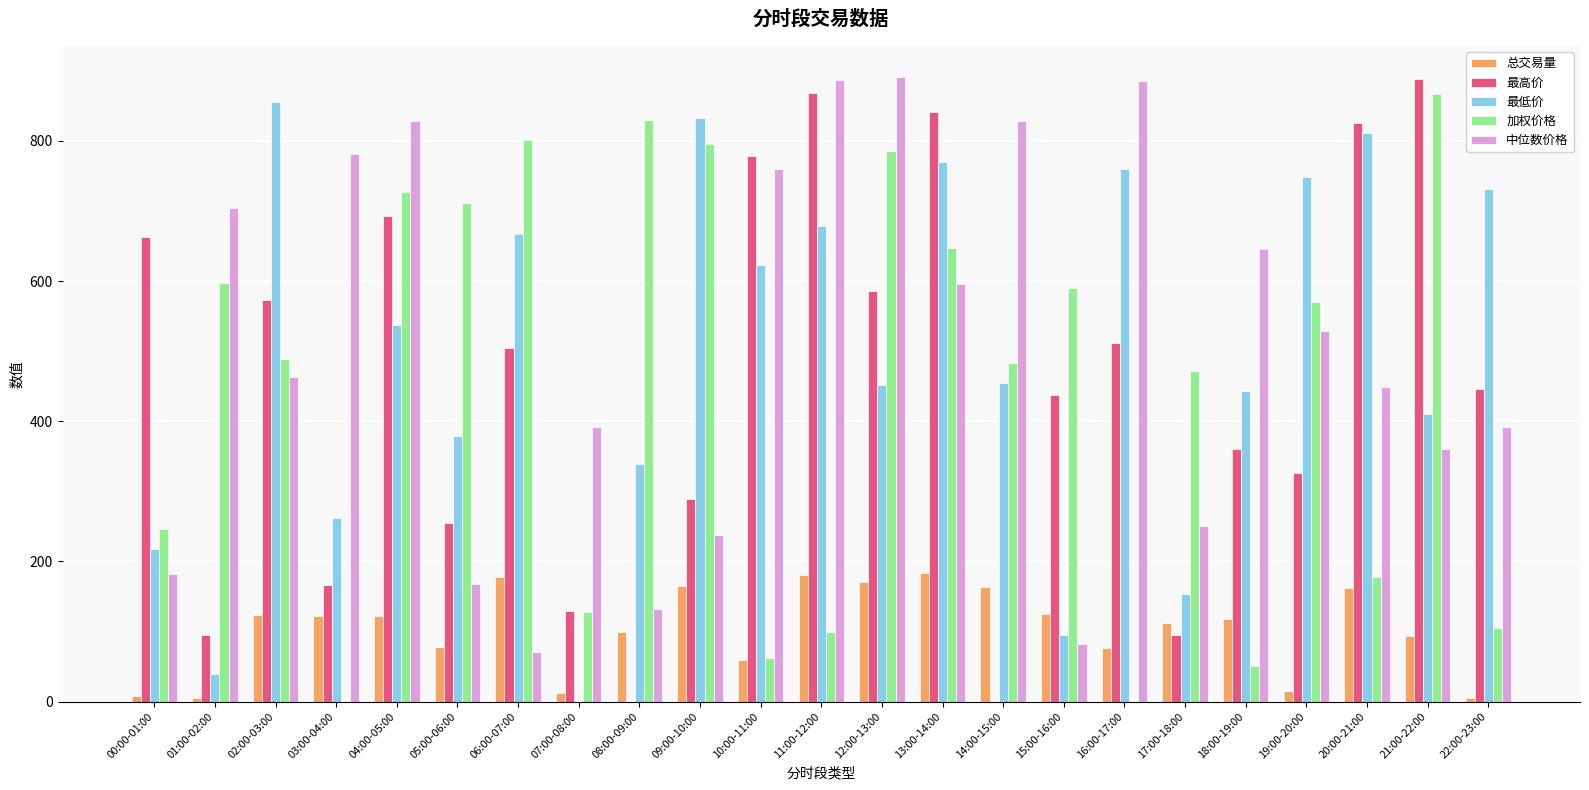

At which label does 加权价格 first exceed 489?

01:00-02:00